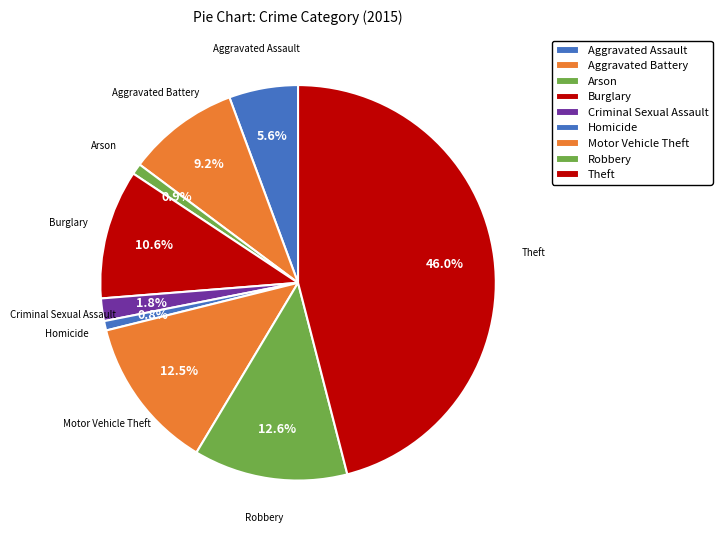

What percentage is NOT represented by Aggravated Battery?

90.8%